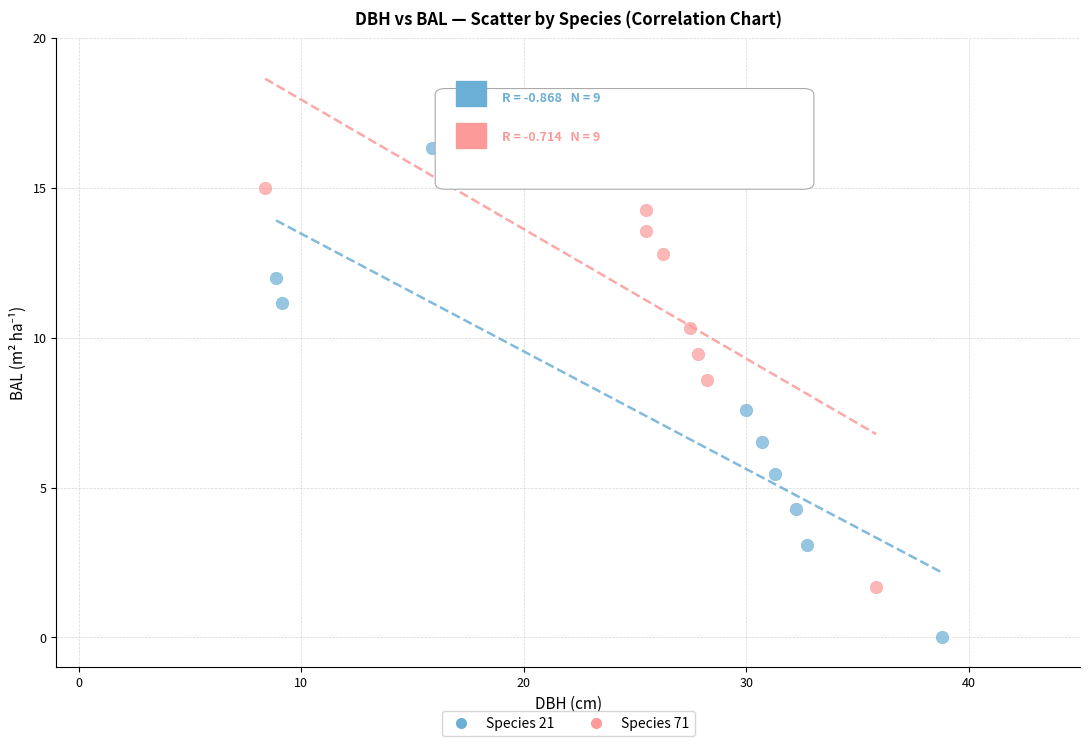

Which series has the widest spread of Y values?

Species 21